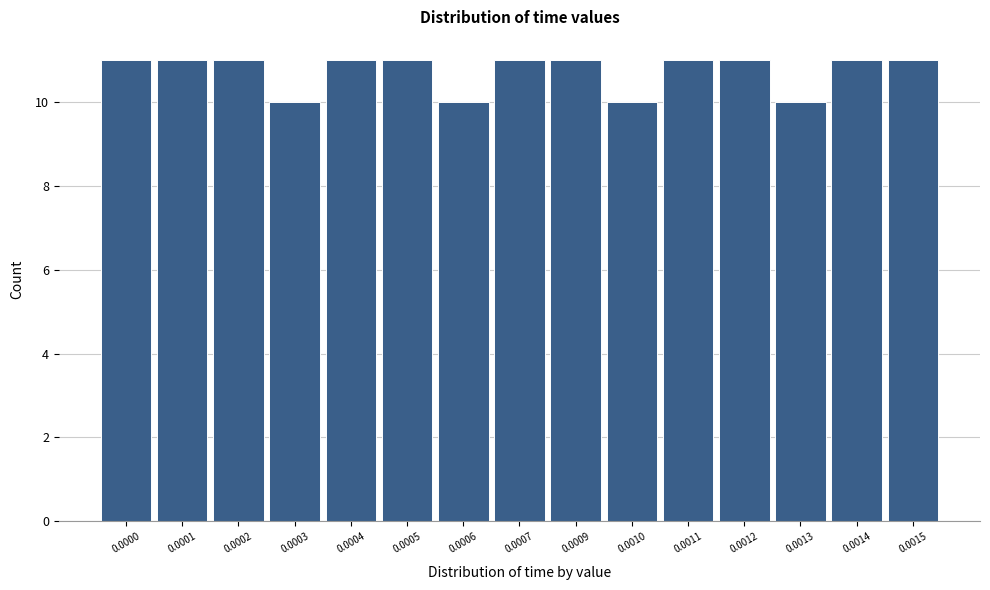

Reading left to right, transcribe all the data shown in this chart.

0.0000=11	0.0001=11	0.0002=11	0.0003=10	0.0004=11	0.0005=11	0.0006=10	0.0007=11	0.0009=11	0.0010=10	0.0011=11	0.0012=11	0.0013=10	0.0014=11	0.0015=11